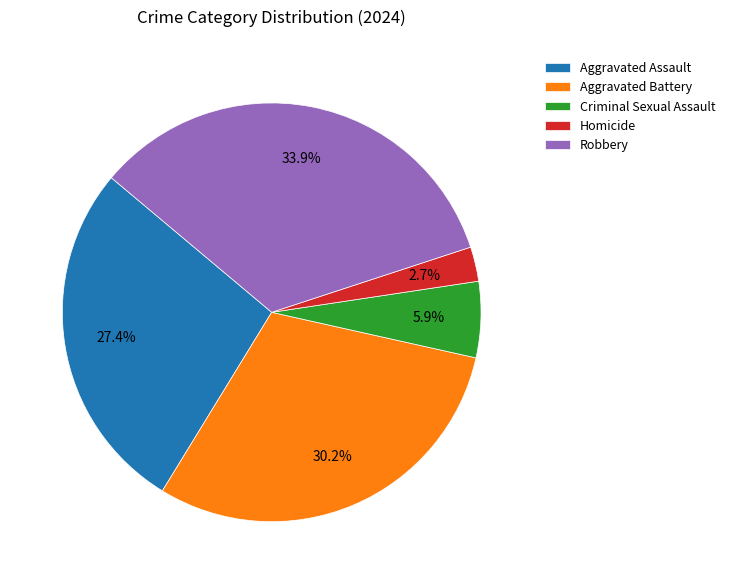

To the nearest percent, what is the average slice percentage?

20%